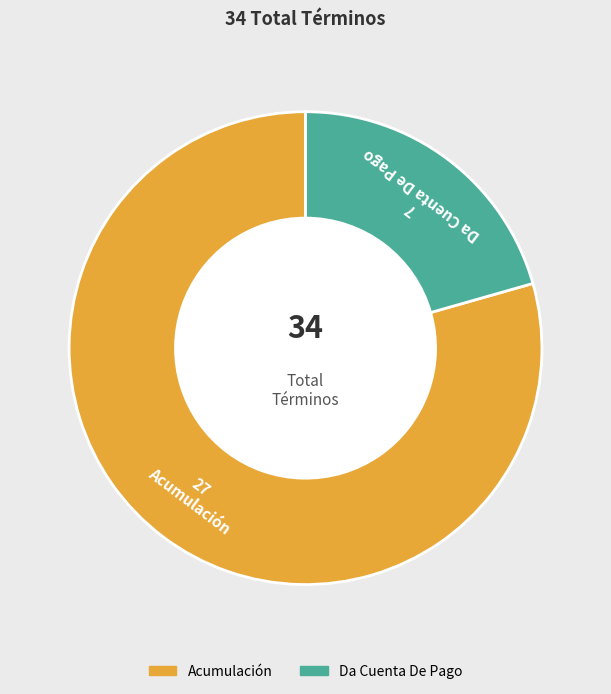

Which slice is the smallest?

Da Cuenta De Pago